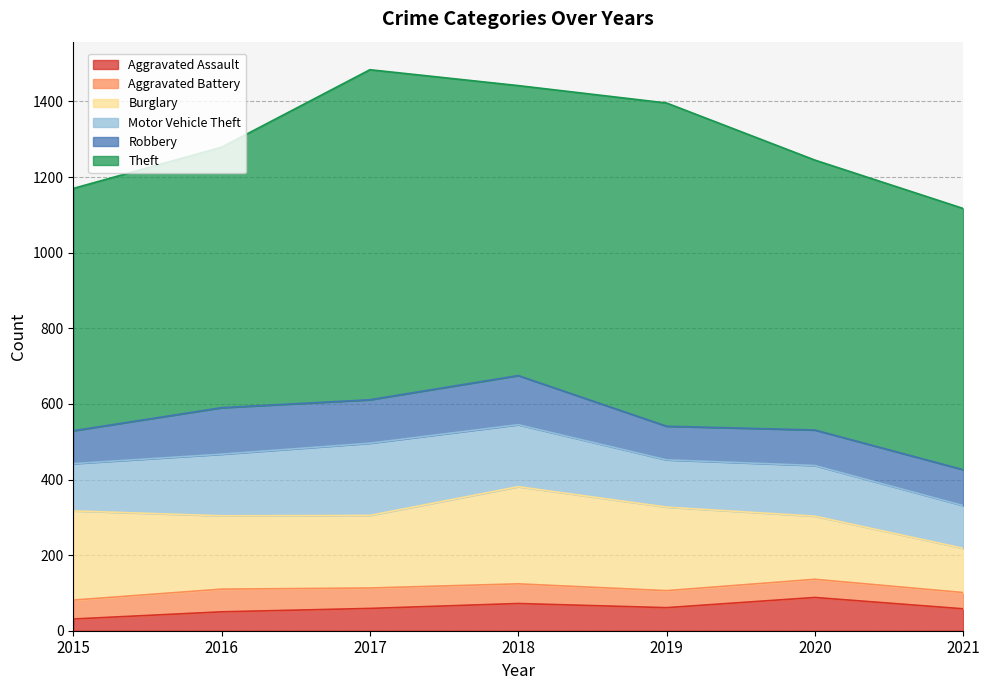

At which category does the chart reach its minimum across all series?

2015